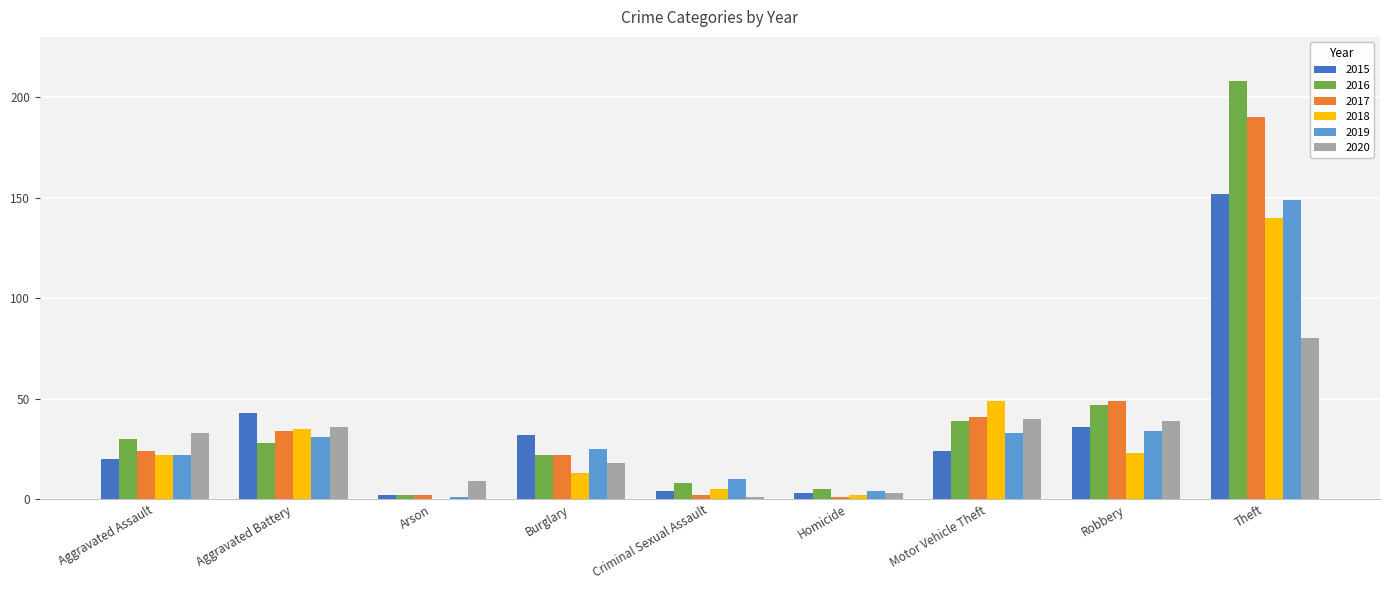

Are the bars horizontal?

No